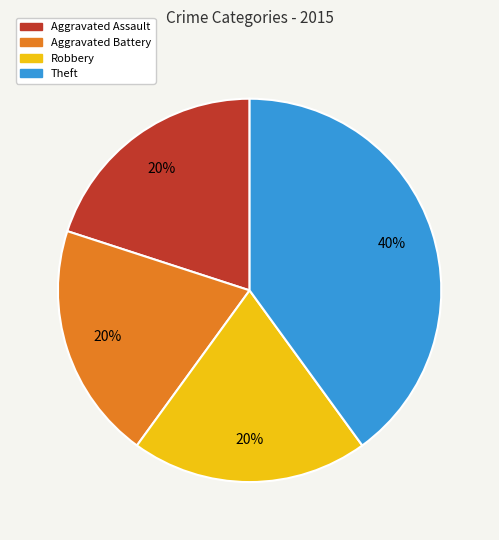

Which slice is the largest?

Theft